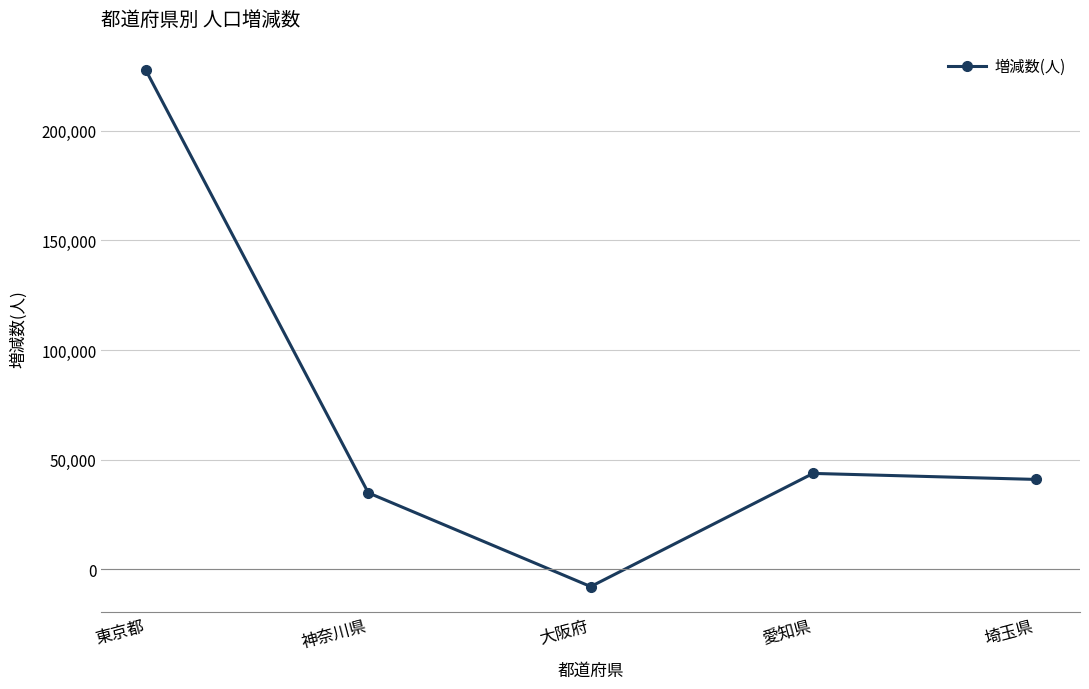

What is the difference between the values at 神奈川県 and 東京都?

192710